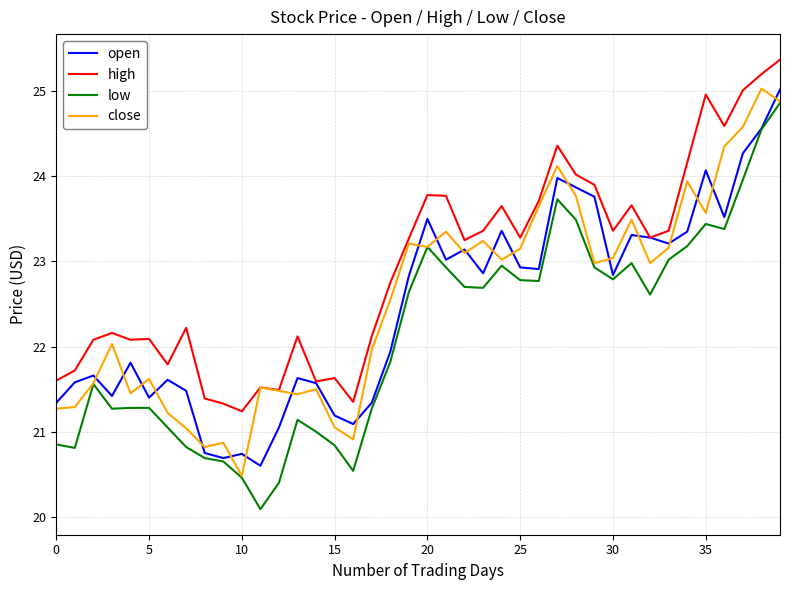

How many series are shown in this chart?

4